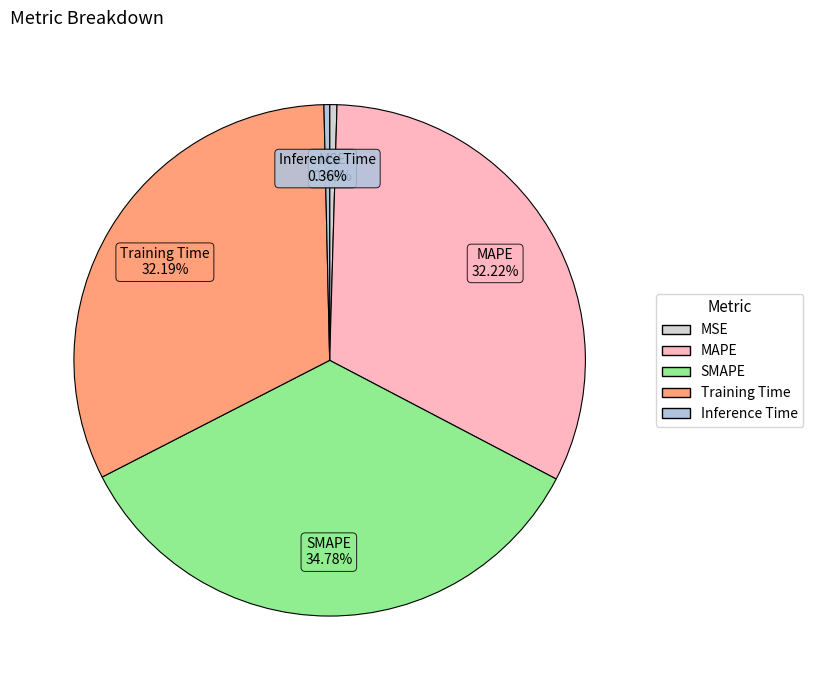

Does SMAPE account for over 50% of the chart?

No